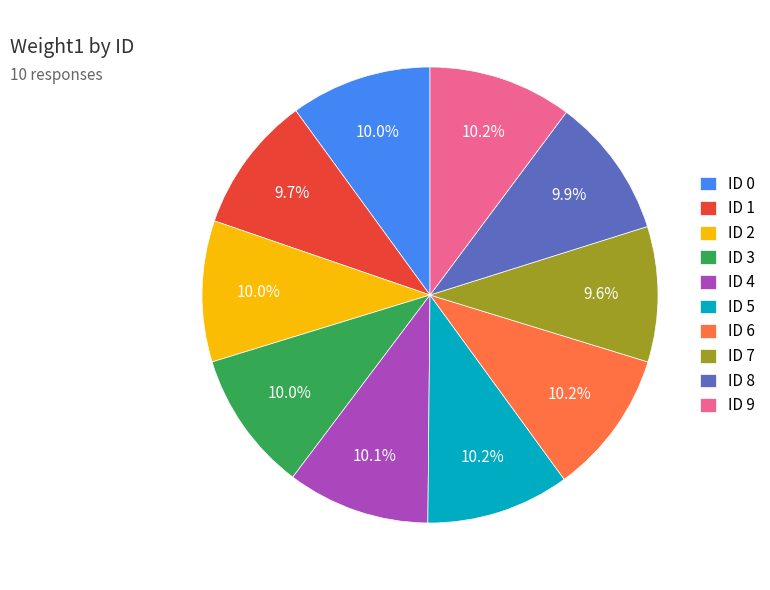

Approximately how many times larger is the value at ID 6 compared to ID 0?

1.0